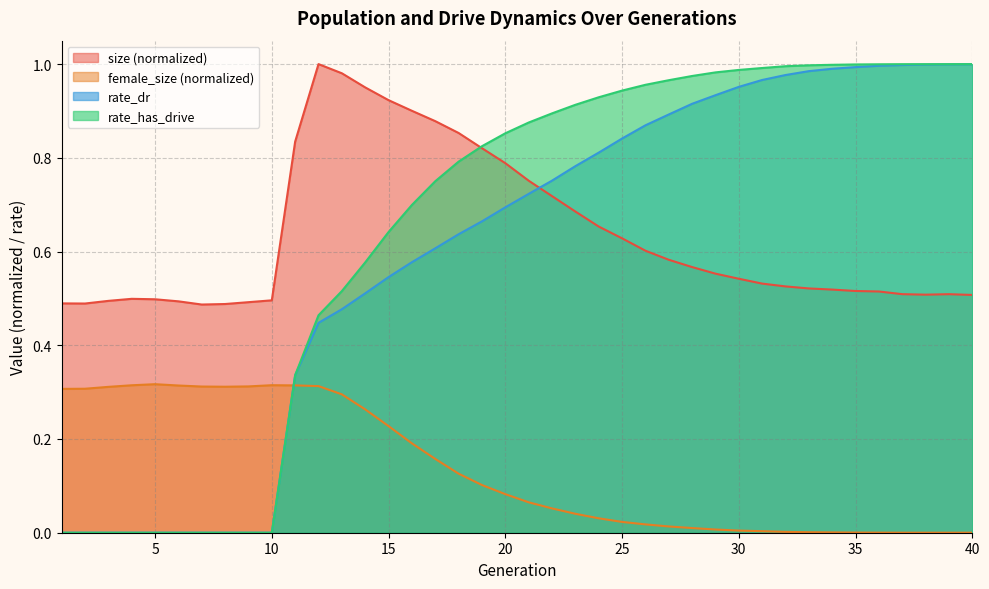

Does the chart display data point markers on the line(s)?

No